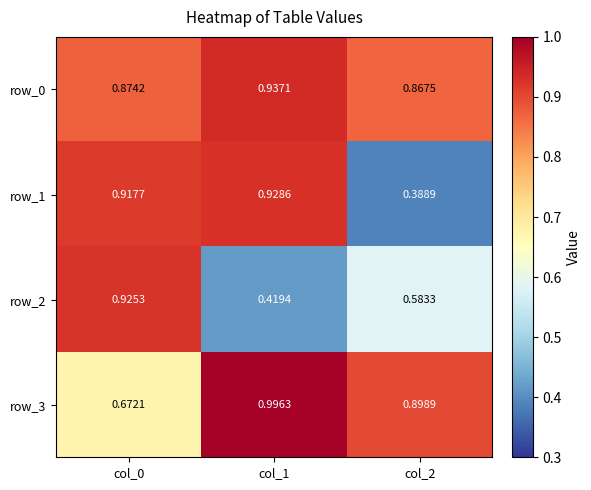

Reading left to right, what are all the values shown in this chart?

row_0: col_0=0.9	col_1=0.9	col_2=0.9
row_1: col_0=0.9	col_1=0.9	col_2=0.4
row_2: col_0=0.9	col_1=0.4	col_2=0.6
row_3: col_0=0.7	col_1=1.0	col_2=0.9